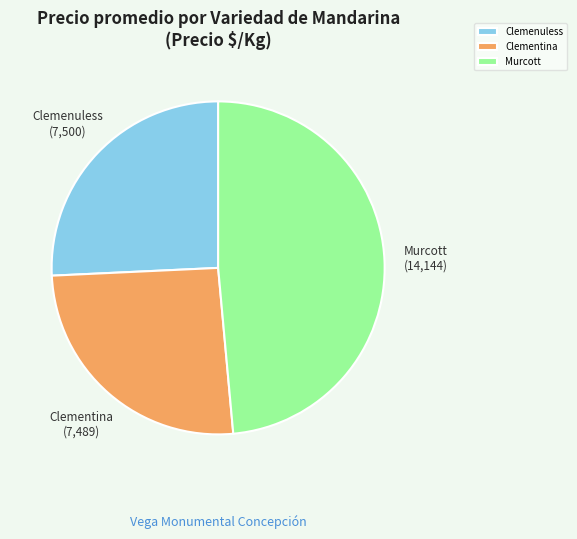

Approximately how many times larger is the value at Clemenuless compared to Clementina?

1.0